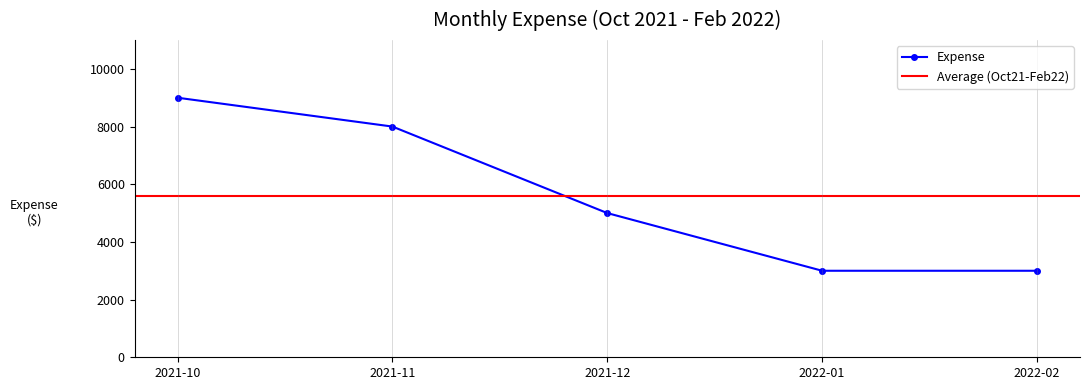

The value at 2021-12 is 2924. True or false?

False